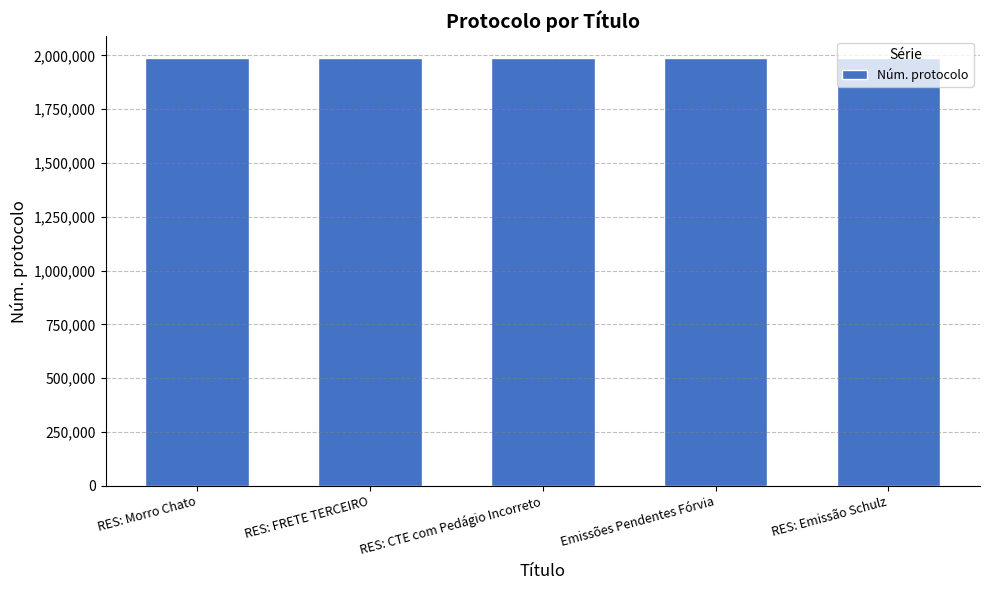

What is the value of the 1st bar from the left?

1988841